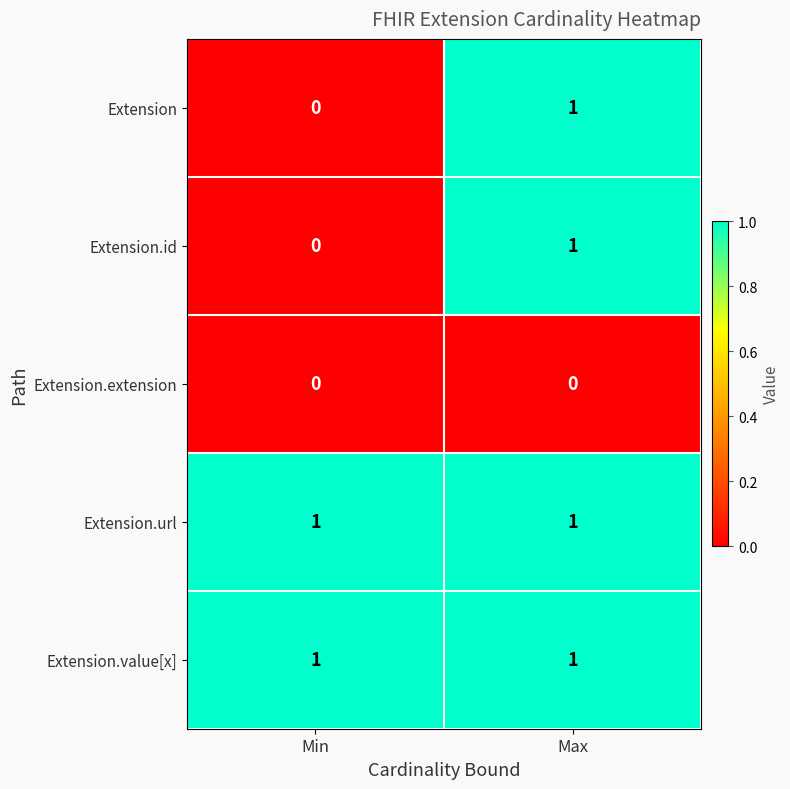

Rank the categories by Extension value from lowest to highest.

Min, Max